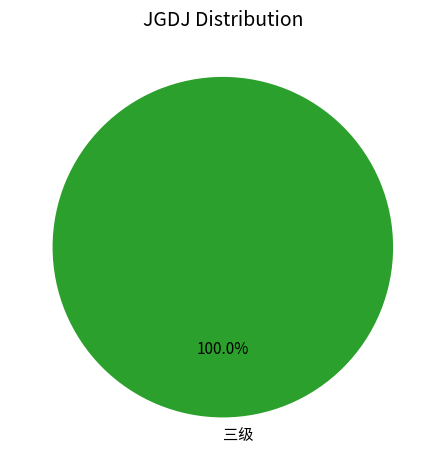

Rank the categories by value from lowest to highest.

三级